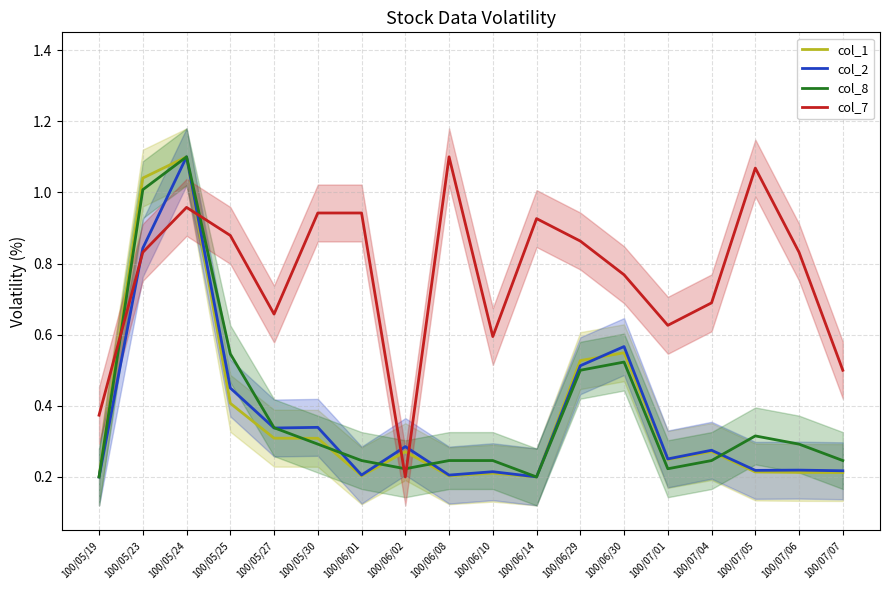

At which category is the sum across all series the highest?

100/05/24